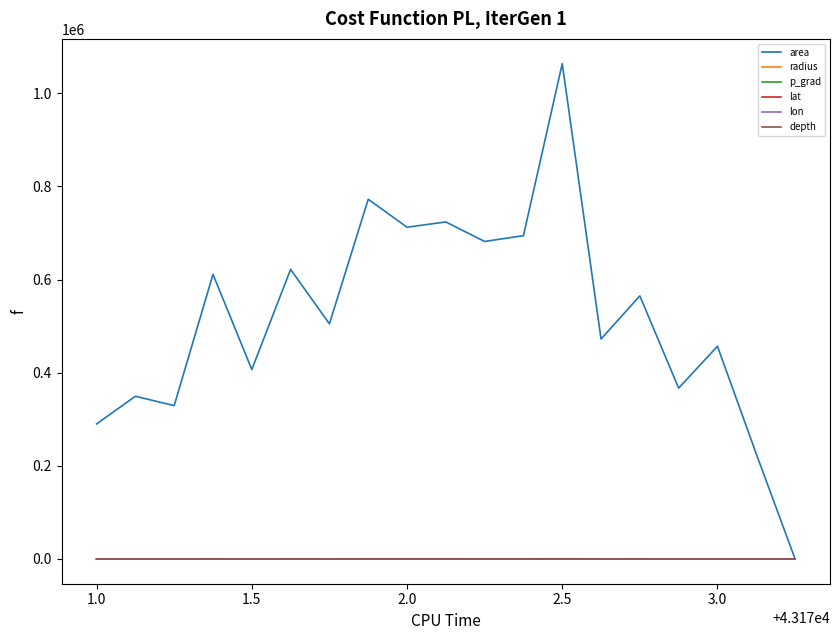

What is the maximum value shown in the chart?

1063750.0